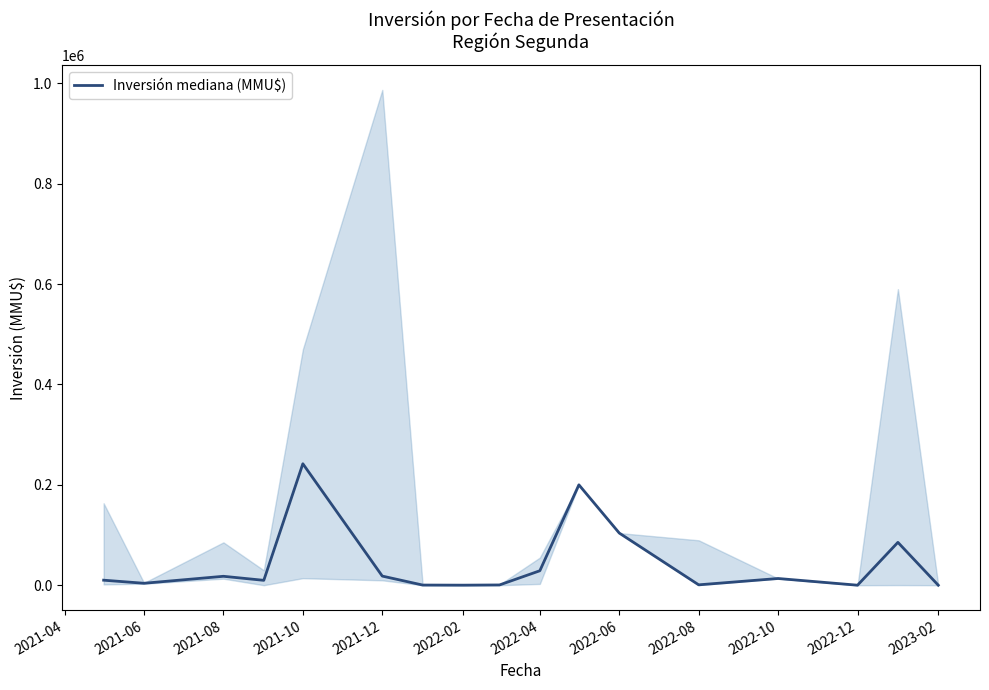

What is the ratio of the value at 13 to the value at 2021-04?

1.3